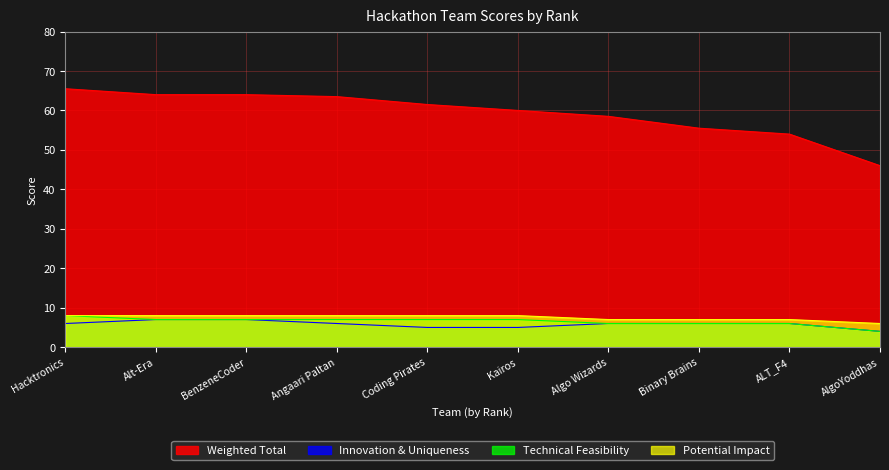

Which series has the widest spread of values?

Weighted Total